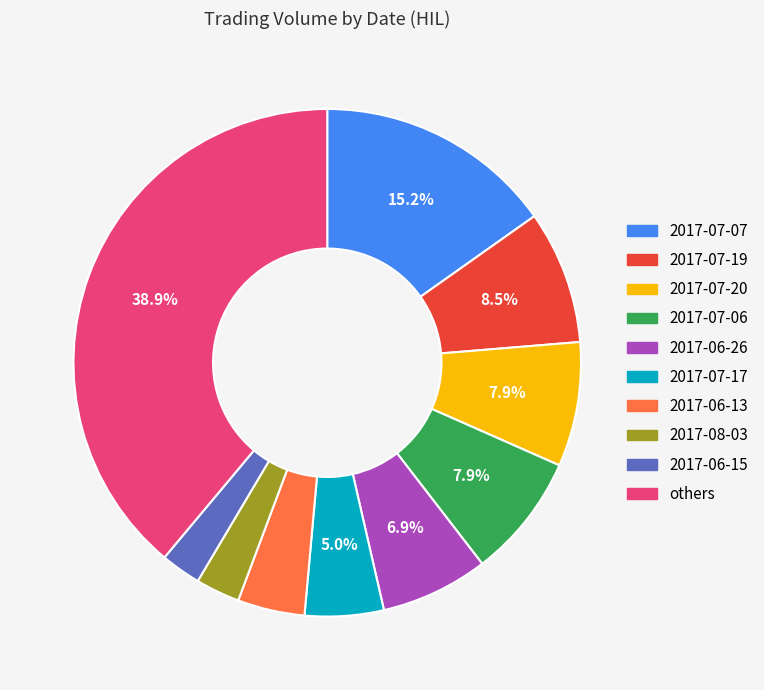

Does any single category account for the majority?

No